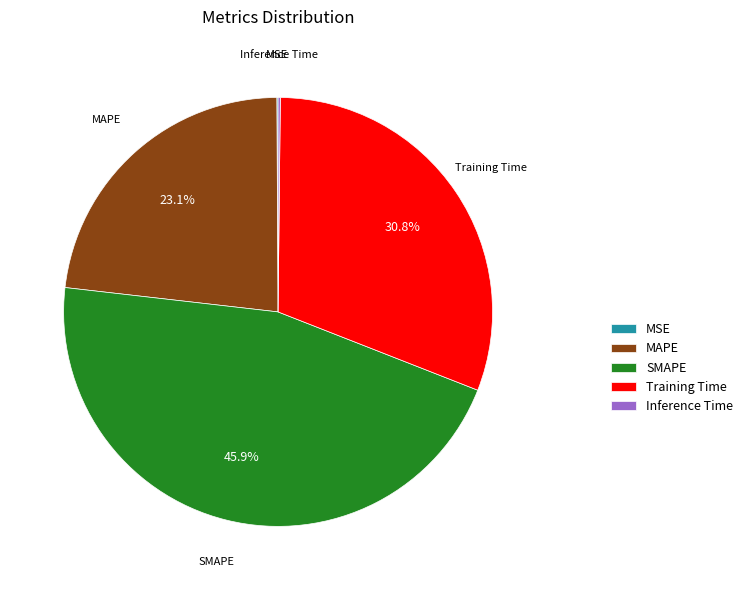

To the nearest percent, what percentage of the pie is SMAPE?

46%